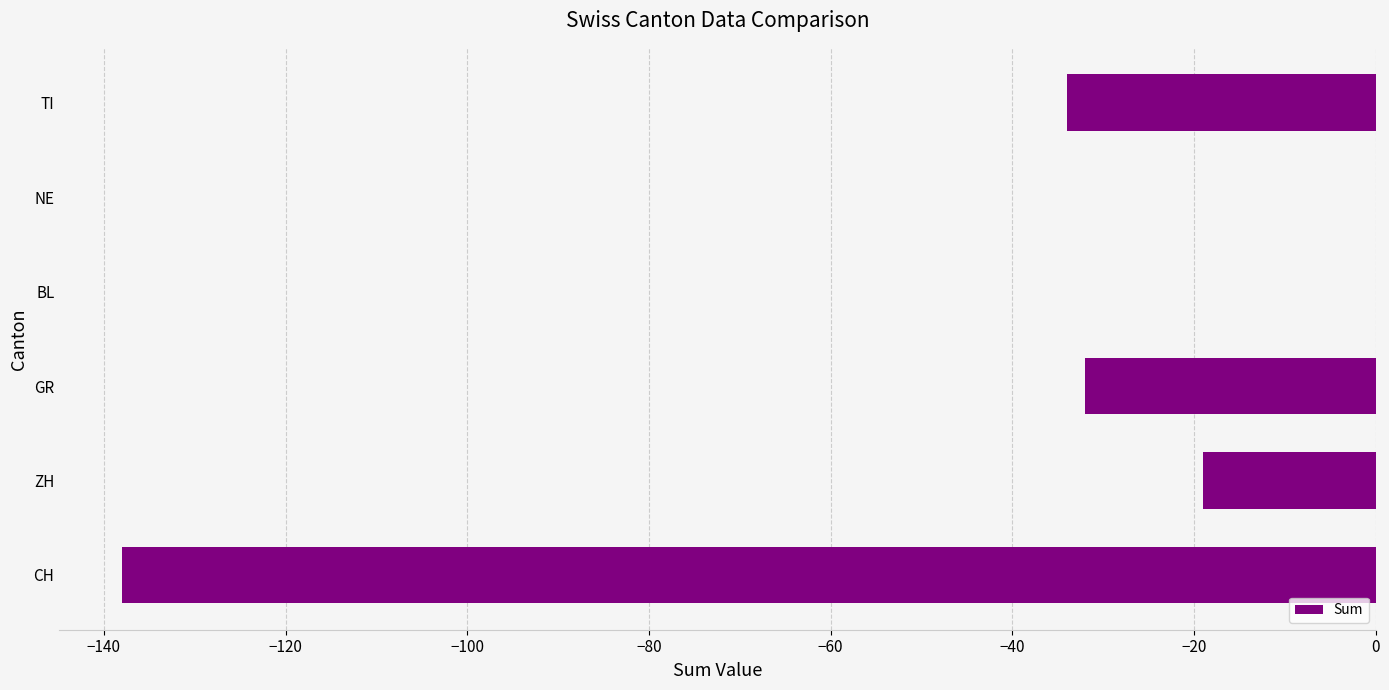

Count the number of data series in this chart.

1